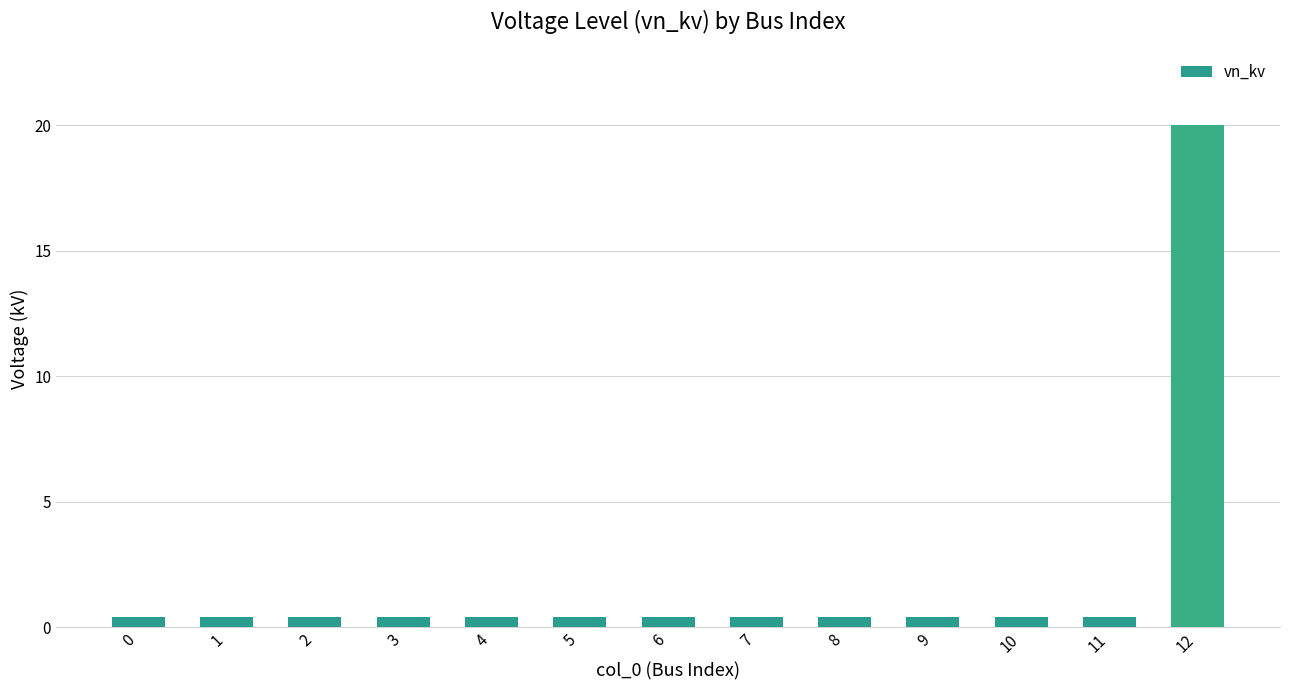

What is the sum of all values?

24.8